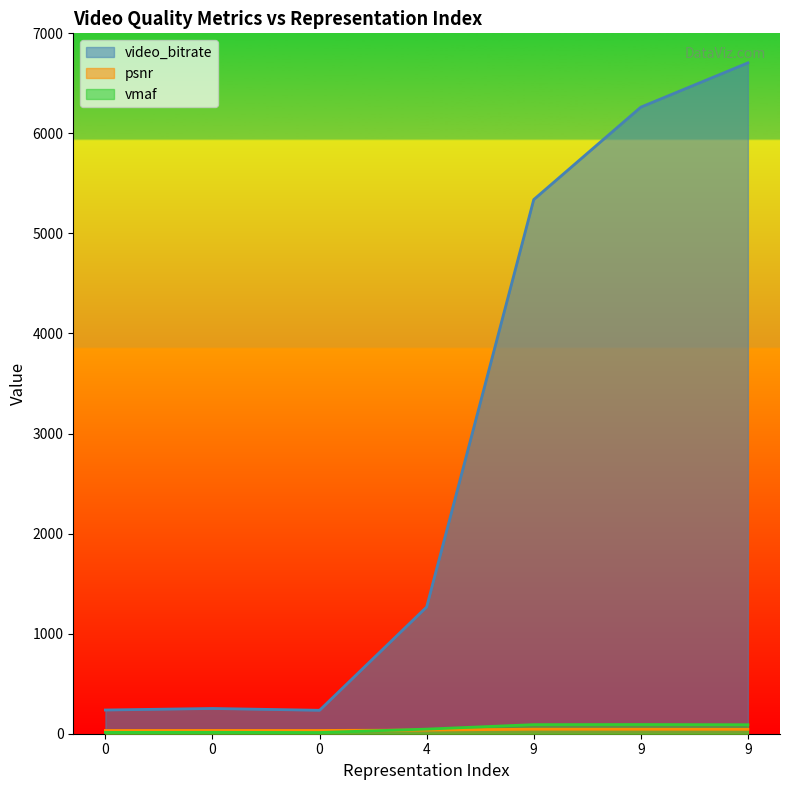

How many values in the psnr series are below 36?

3